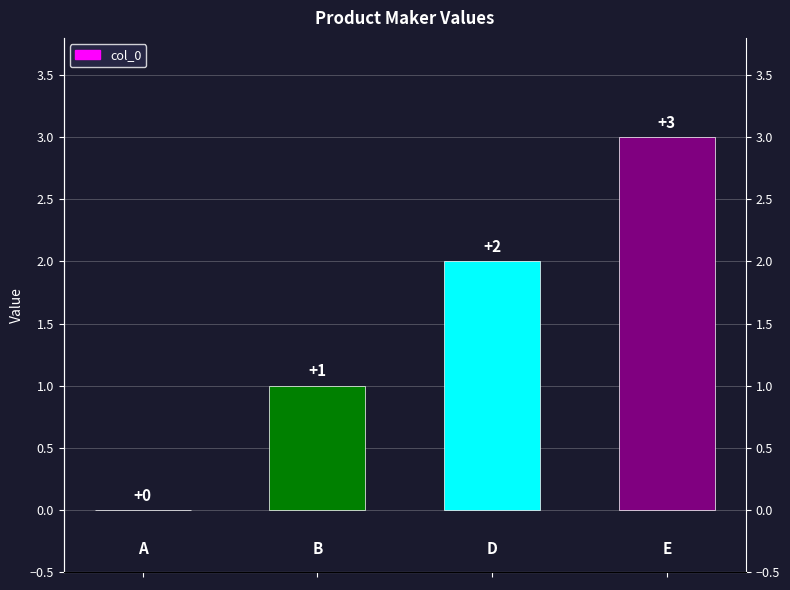

What is the value of the 2nd bar from the left?

1